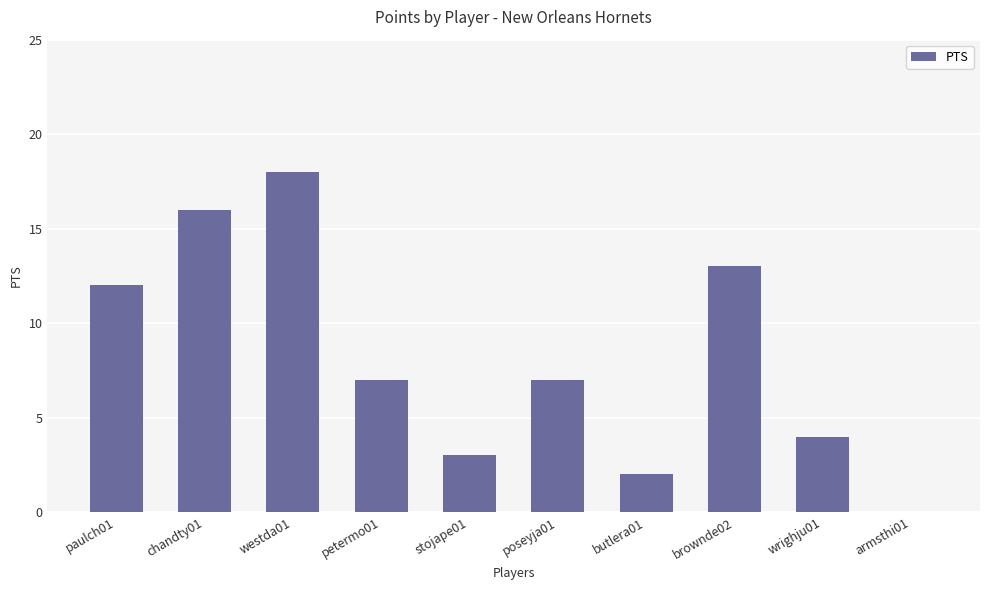

The chart shows a value of 4 at westda01. True or false?

False